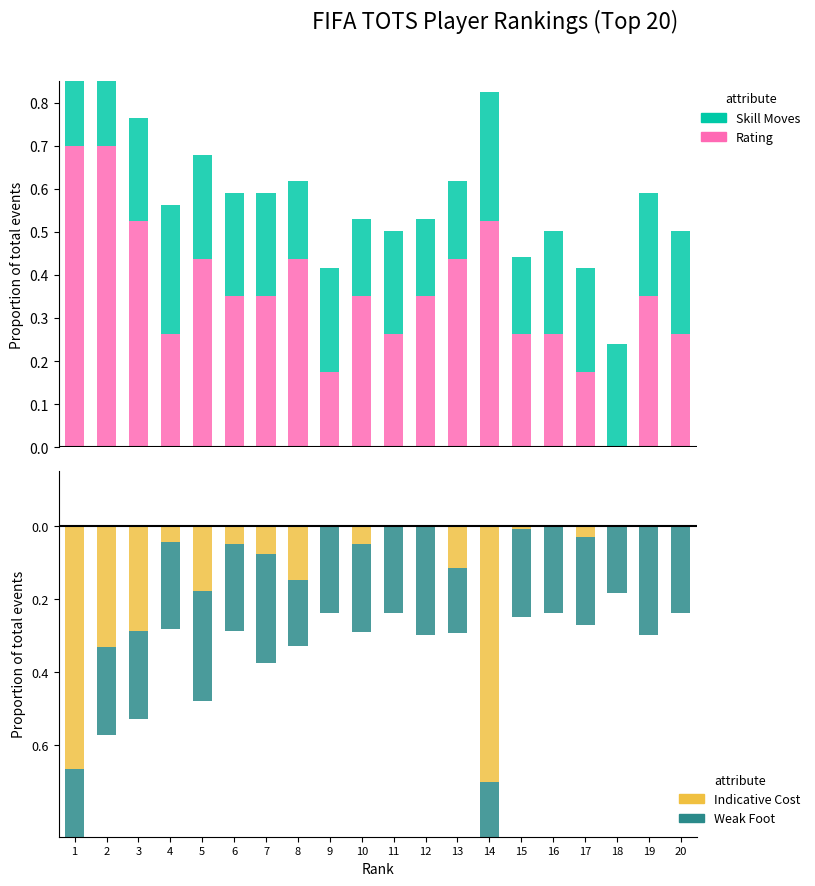

Count the Rating values in the range 0 to 1.

20